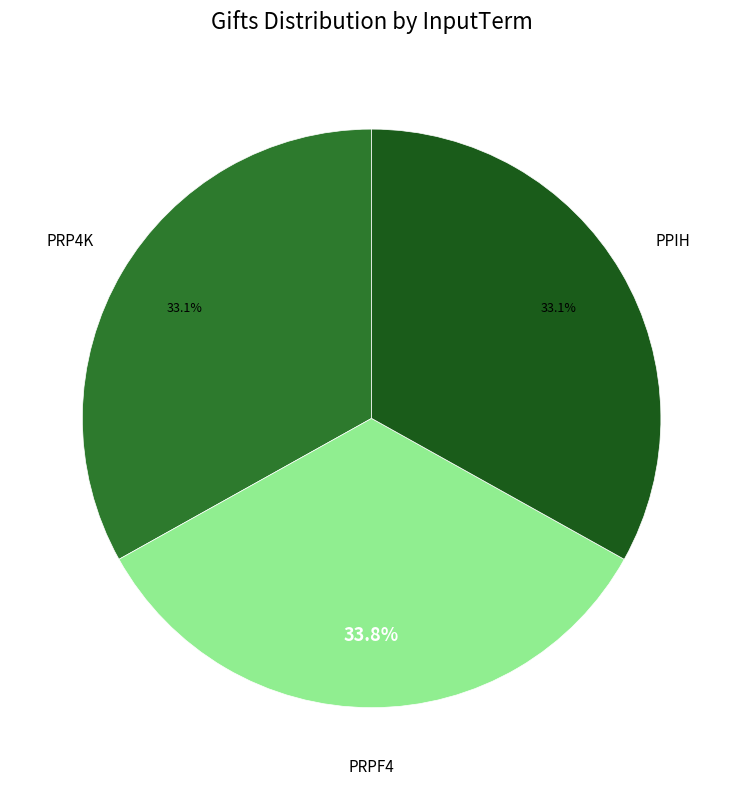

What percentage is the PRPF4 slice, to the nearest percent?

34%